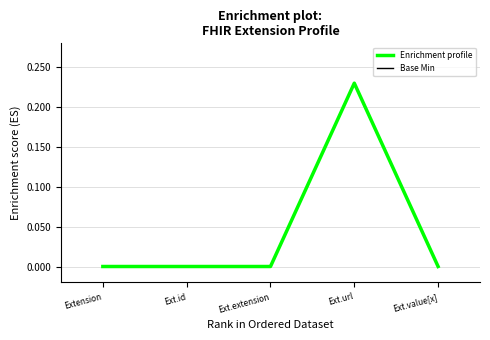

Reading left to right, transcribe all the data shown in this chart.

Enrichment profile: 0.0	0.0	0.0	0.2	0.0
Base Min: 0.0	0.0	0.0	0.2	0.0